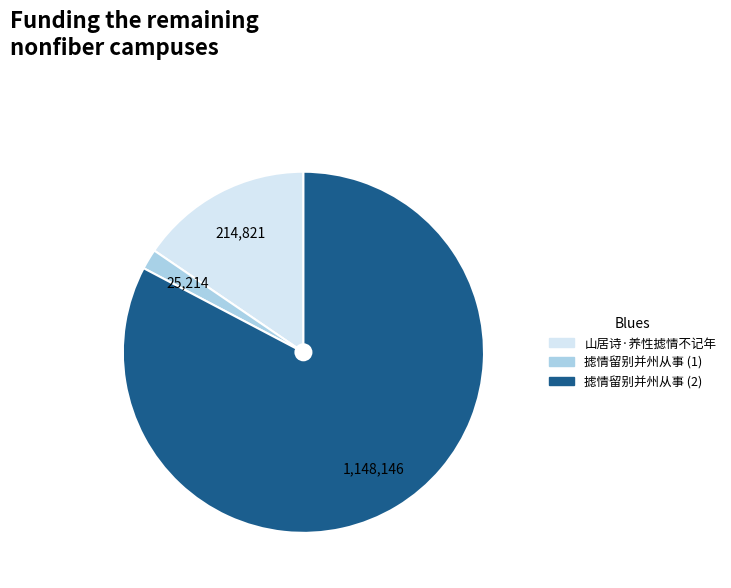

Does any single category account for the majority?

Yes